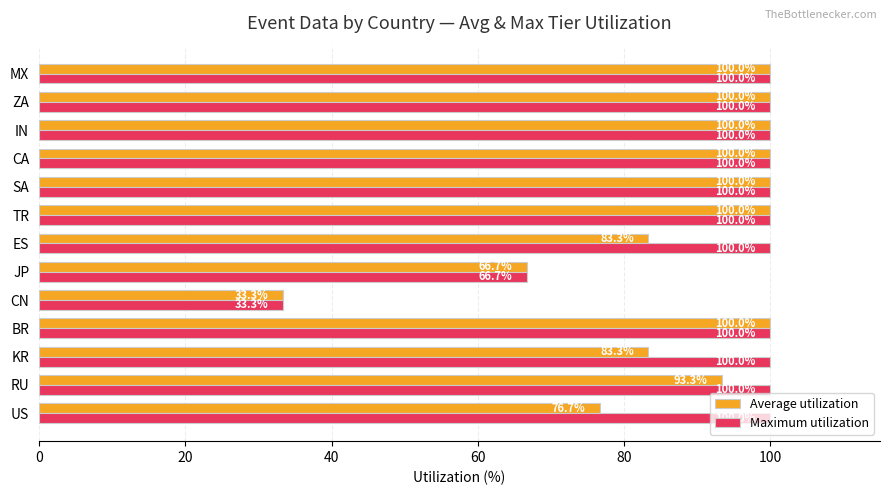

What is the sum of all Maximum utilization values?

1200.0